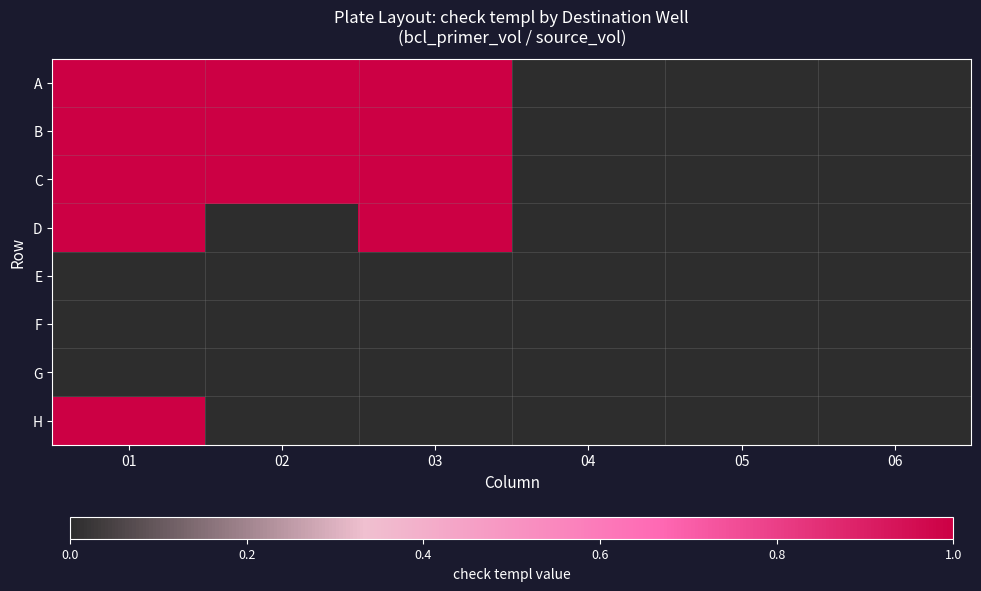

Reading left to right, extract all data points from this chart.

A: 01=1	02=1	03=1	04=0	05=0	06=0
B: 01=1	02=1	03=1	04=0	05=0	06=0
C: 01=1	02=1	03=1	04=0	05=0	06=0
D: 01=1	02=0	03=1	04=0	05=0	06=0
E: 01=0	02=0	03=0	04=0	05=0	06=0
F: 01=0	02=0	03=0	04=0	05=0	06=0
G: 01=0	02=0	03=0	04=0	05=0	06=0
H: 01=1	02=0	03=0	04=0	05=0	06=0